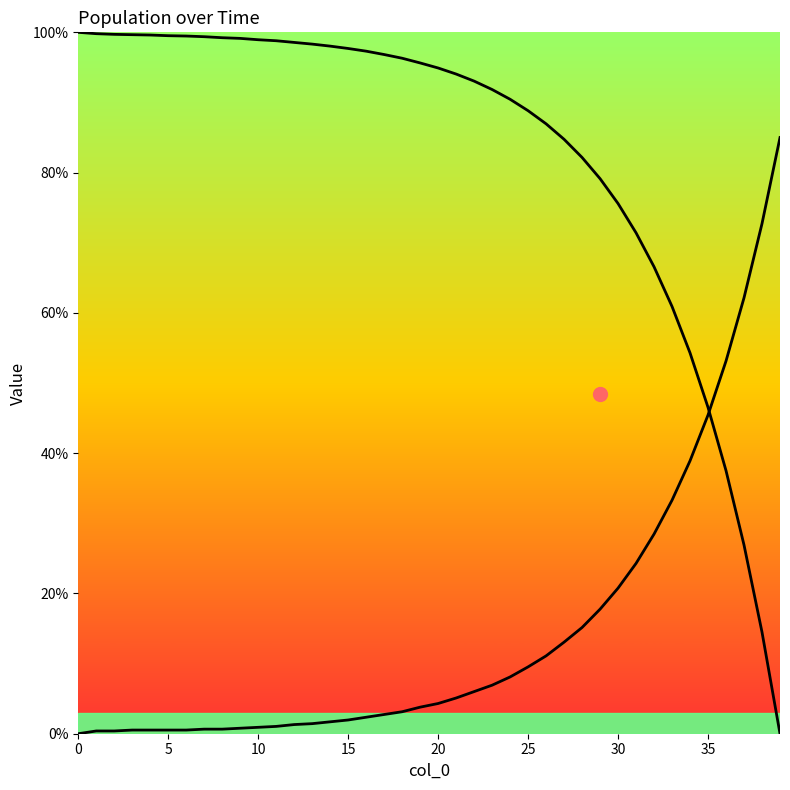

Between 10 and 16, which series saw the biggest shift?

col_1